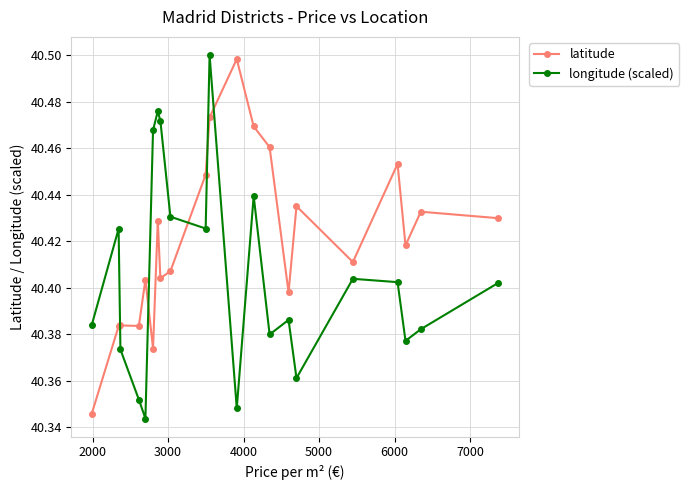

Rank the series by their average value, from highest to lowest.

latitude, longitude (scaled)